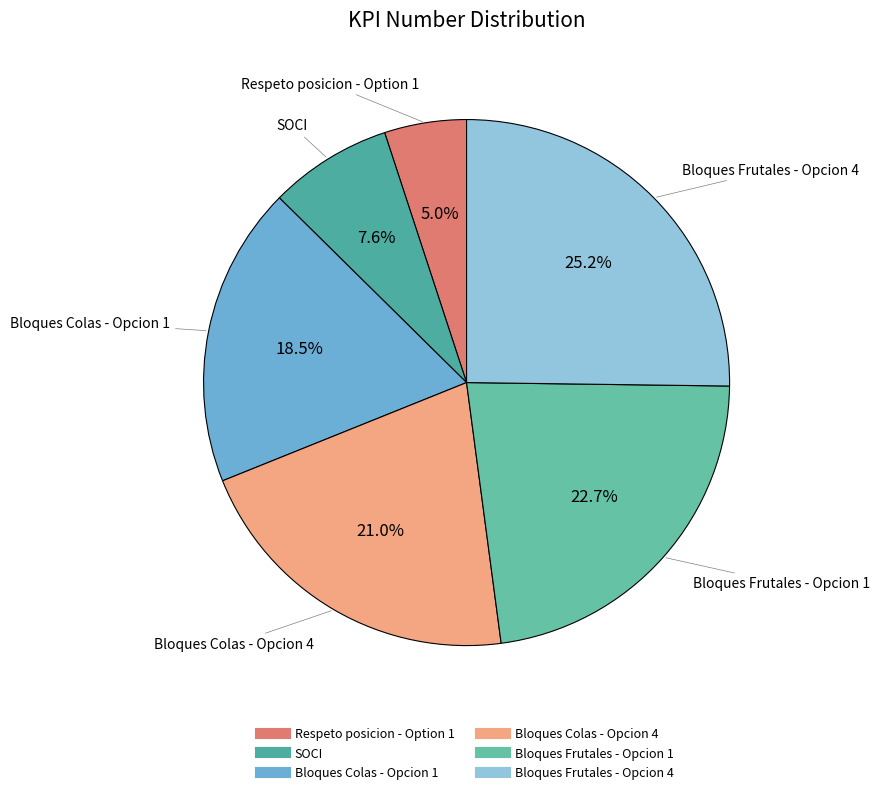

Which category has the smallest portion of the pie?

Respeto posicion - Option 1